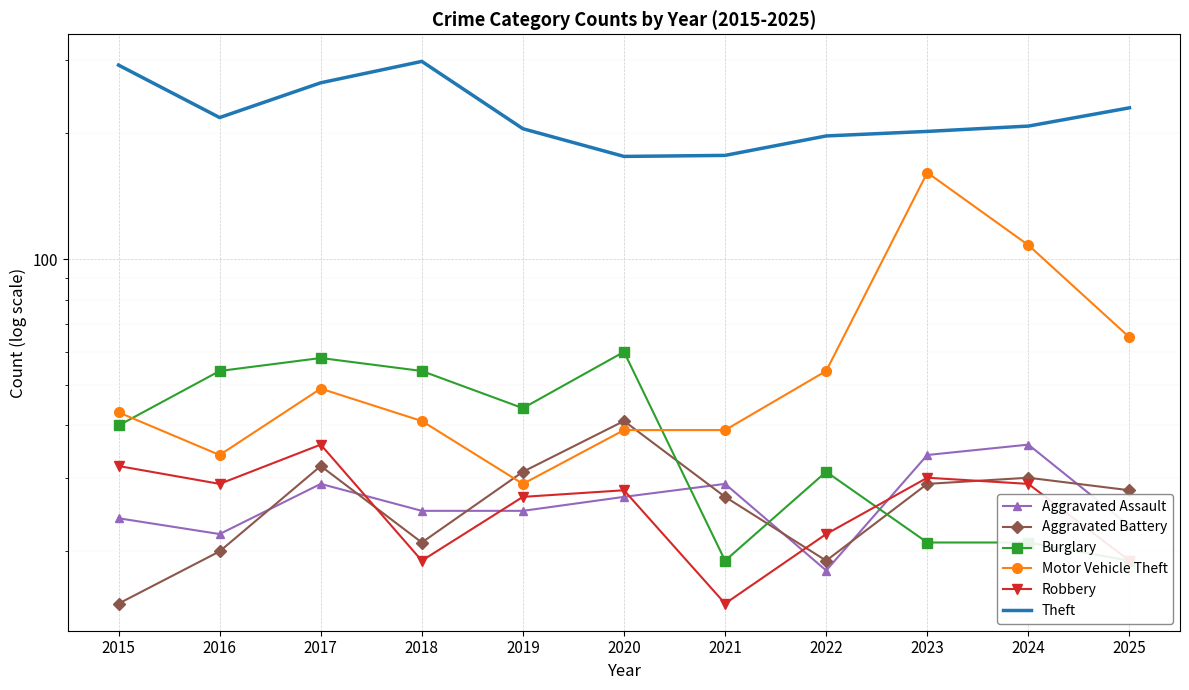

What is the value of the Robbery point at the 9th from the left?

30